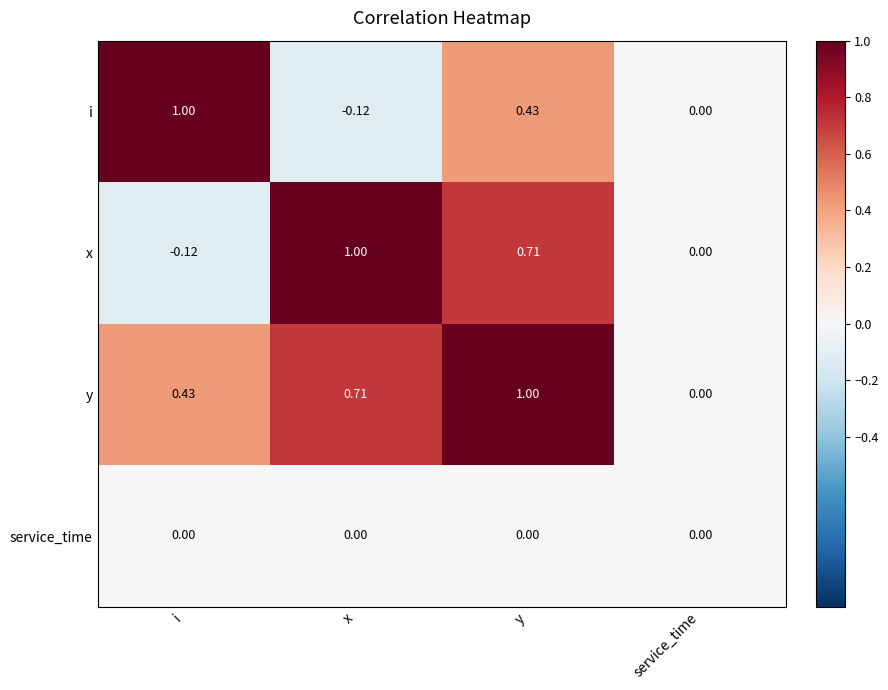

At which label does i reach its minimum?

x